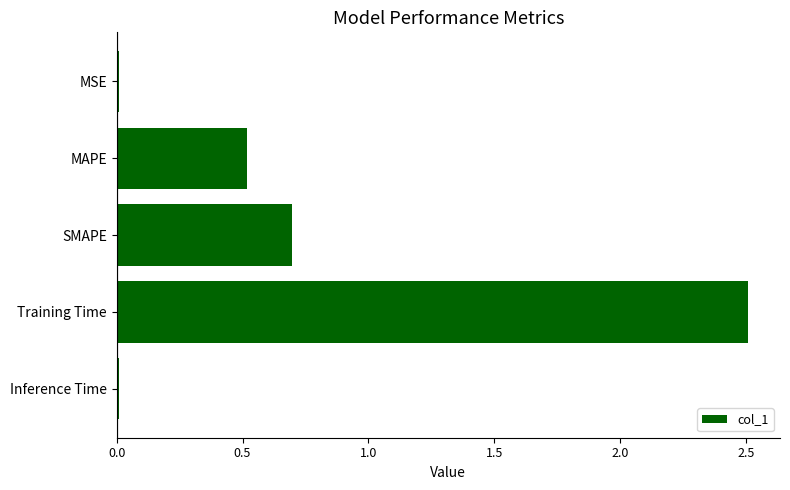

The value at SMAPE is 0.7. True or false?

True